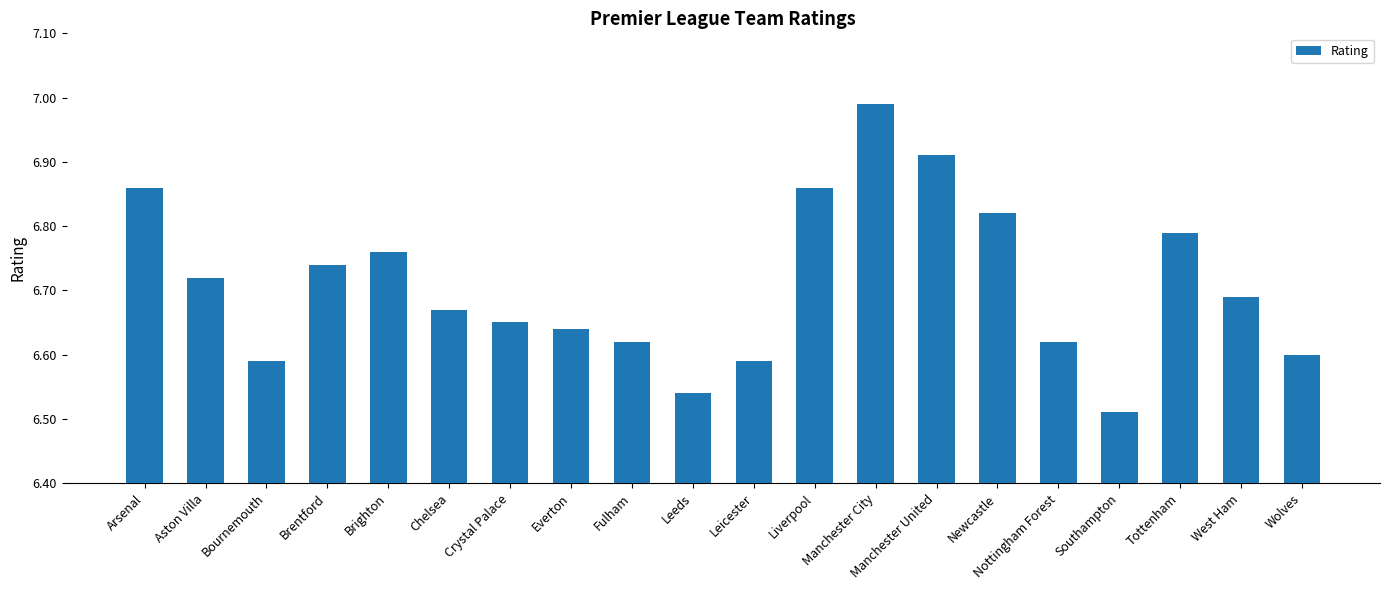

Which category has the lowest value across all series?

Southampton